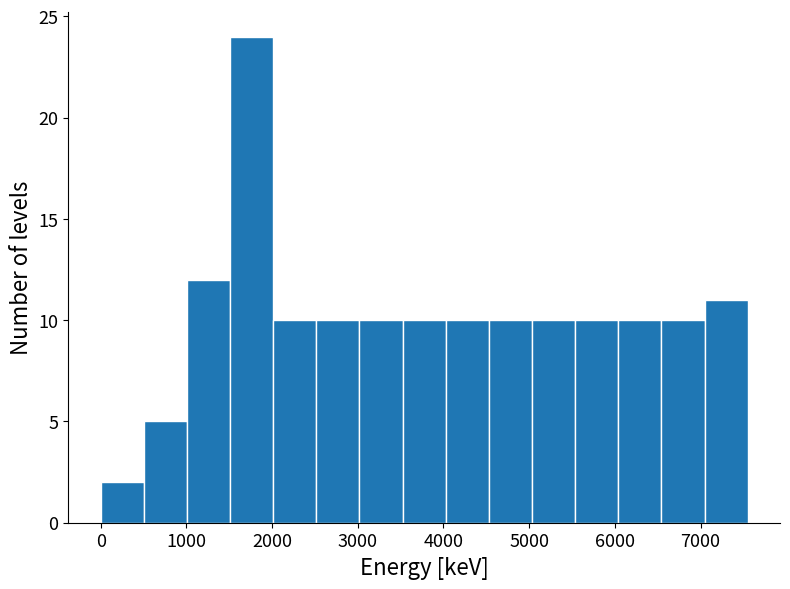

Reading left to right, list every bar in this chart as the range it spans on the x-axis followed by its height. Neither the bar edges nor the heights are printed on the chart, so give them approximately, as read against the axes.

0 to 500: 2
500 to 1000: 5
1000 to 1500: 12
1500 to 2000: 24
2000 to 2500: 10
2500 to 3000: 10
3000 to 3500: 10
3500 to 4000: 10
4000 to 4500: 10
4500 to 5000: 10
5000 to 5500: 10
5500 to 6000: 10
6000 to 6500: 10
6500 to 7000: 10
7000 to 7600: 11